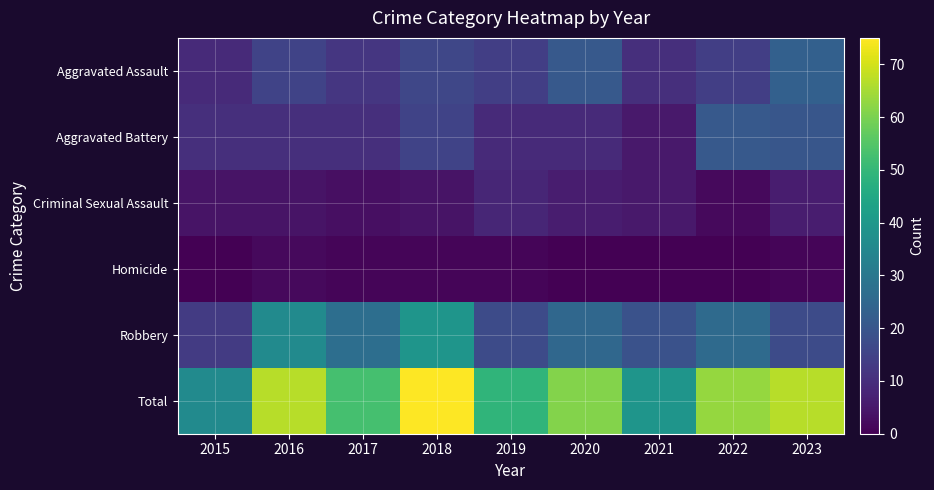

Reading left to right, list all the values displayed in this chart.

Aggravated Assault: 2015=9	2016=15	2017=12	2018=16	2019=14	2020=21	2021=10	2022=14	2023=23
Aggravated Battery: 2015=10	2016=10	2017=10	2018=15	2019=9	2020=9	2021=5	2022=21	2023=20
Criminal Sexual Assault: 2015=4	2016=4	2017=3	2018=4	2019=8	2020=6	2021=5	2022=2	2023=6
Homicide: 2015=0	2016=2	2017=1	2018=1	2019=1	2020=0	2021=0	2022=0	2023=1
Robbery: 2015=13	2016=36	2017=27	2018=39	2019=17	2020=25	2021=19	2022=26	2023=17
Total: 2015=36	2016=67	2017=53	2018=75	2019=49	2020=61	2021=39	2022=63	2023=67